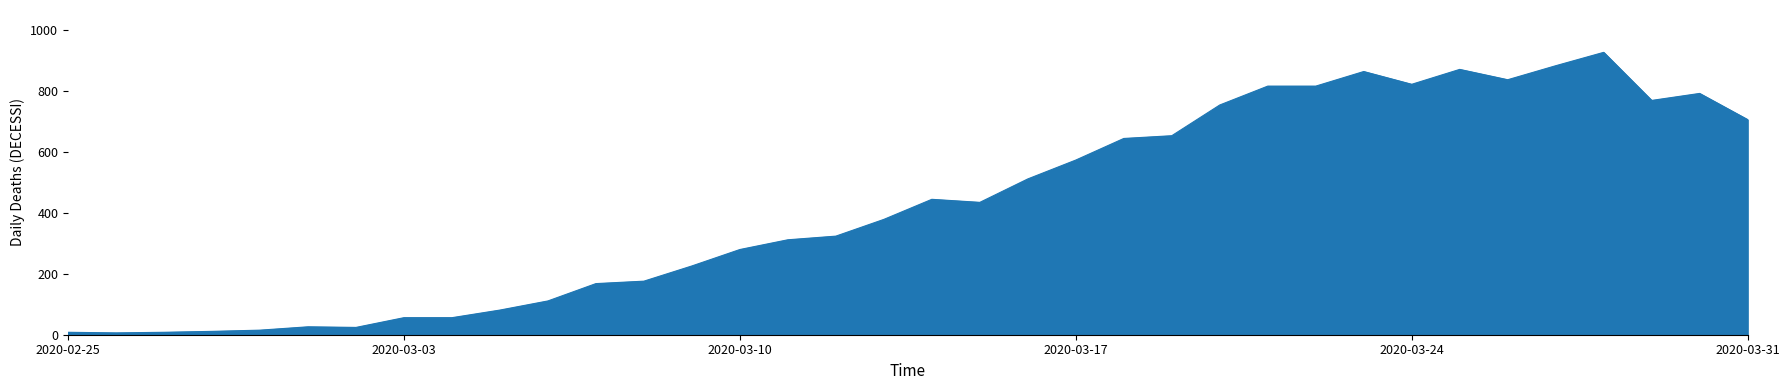

What is the greatest value displayed?

928